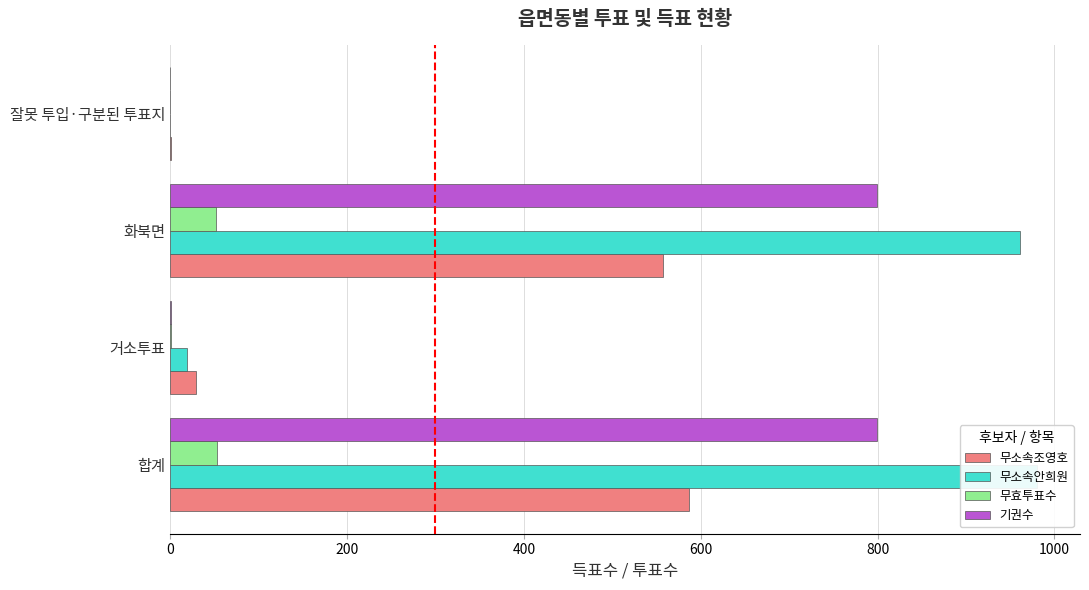

Is it true that 무소속안희원 equals 28 at 거소투표?

False